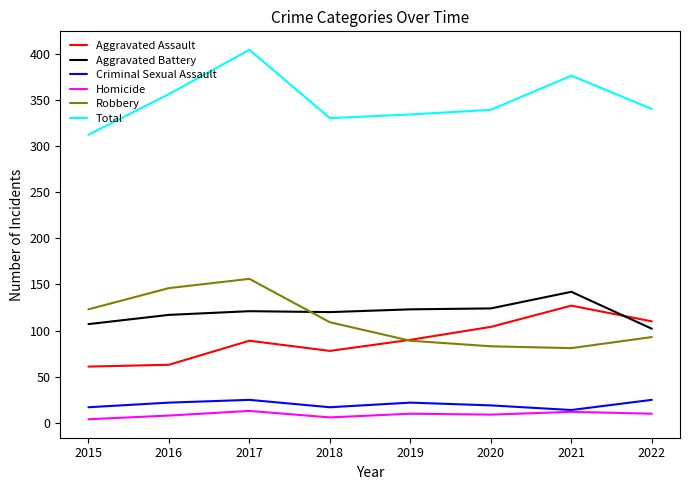

What is the sum of the Criminal Sexual Assault values at 2015 and 2021?

31